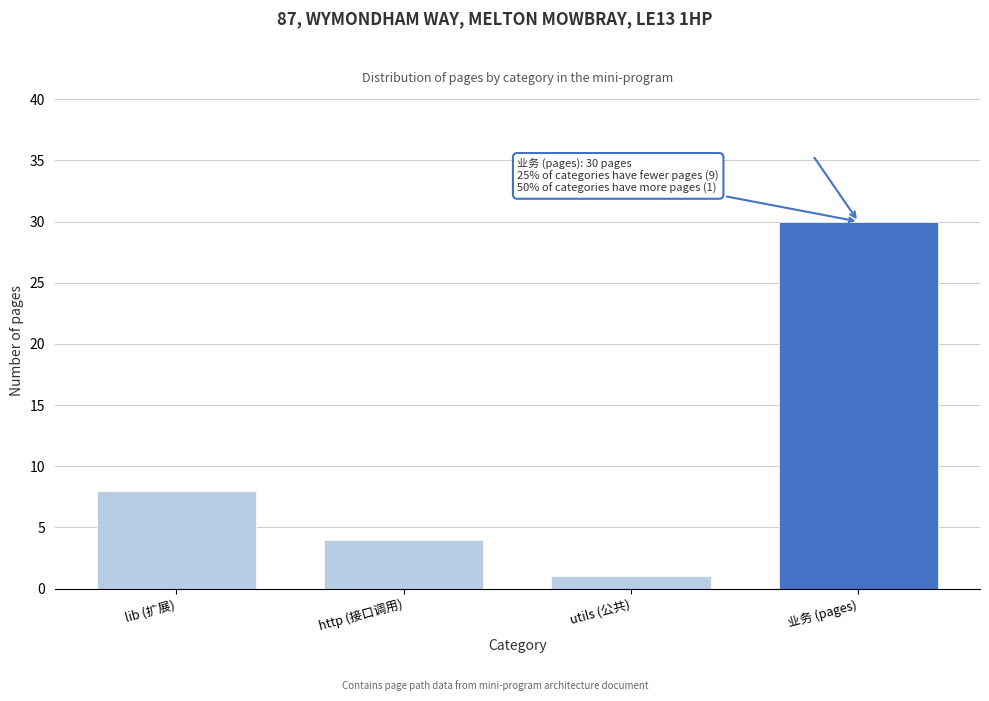

Reading left to right, extract all data points from this chart.

lib (扩展)=8	http (接口调用)=4	utils (公共)=1	业务 (pages)=30